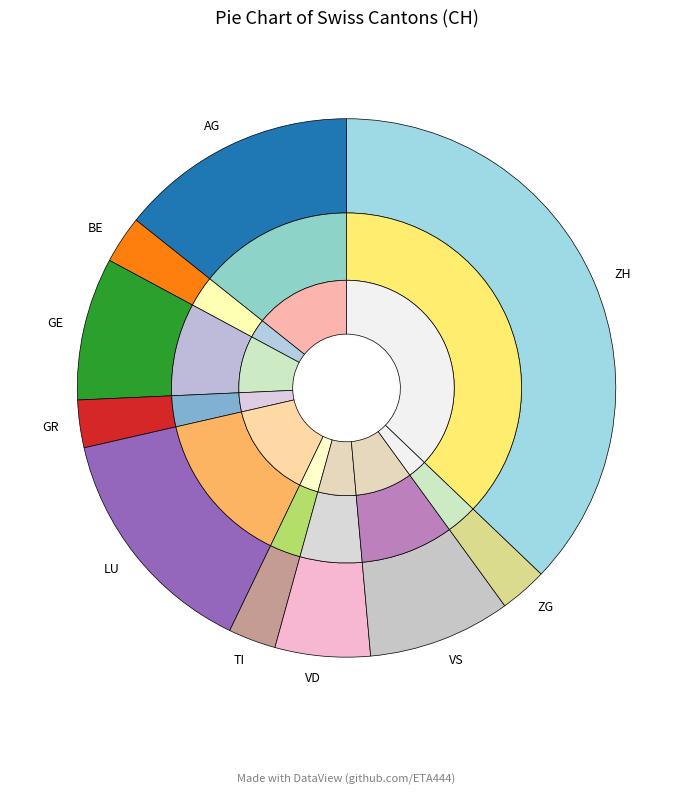

To the nearest percent, what is the difference between the largest and smallest slice percentages?

37%